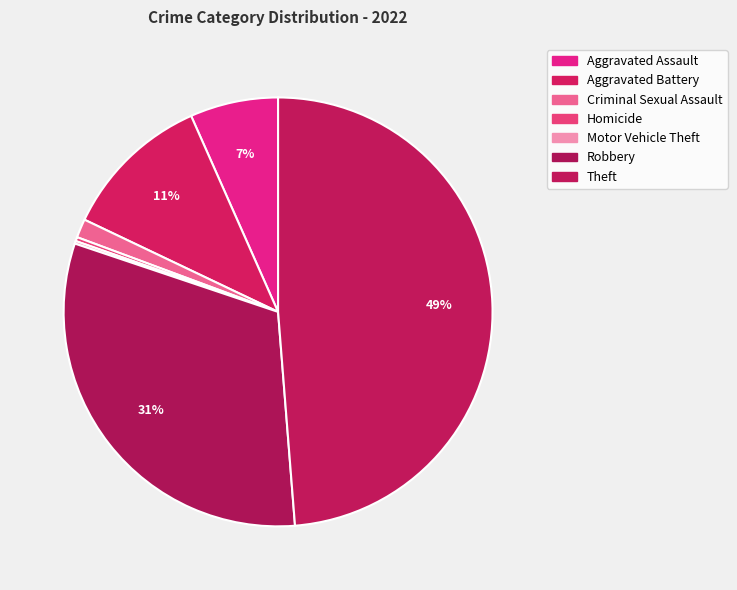

What is the change in value from Aggravated Assault to Theft?

+418